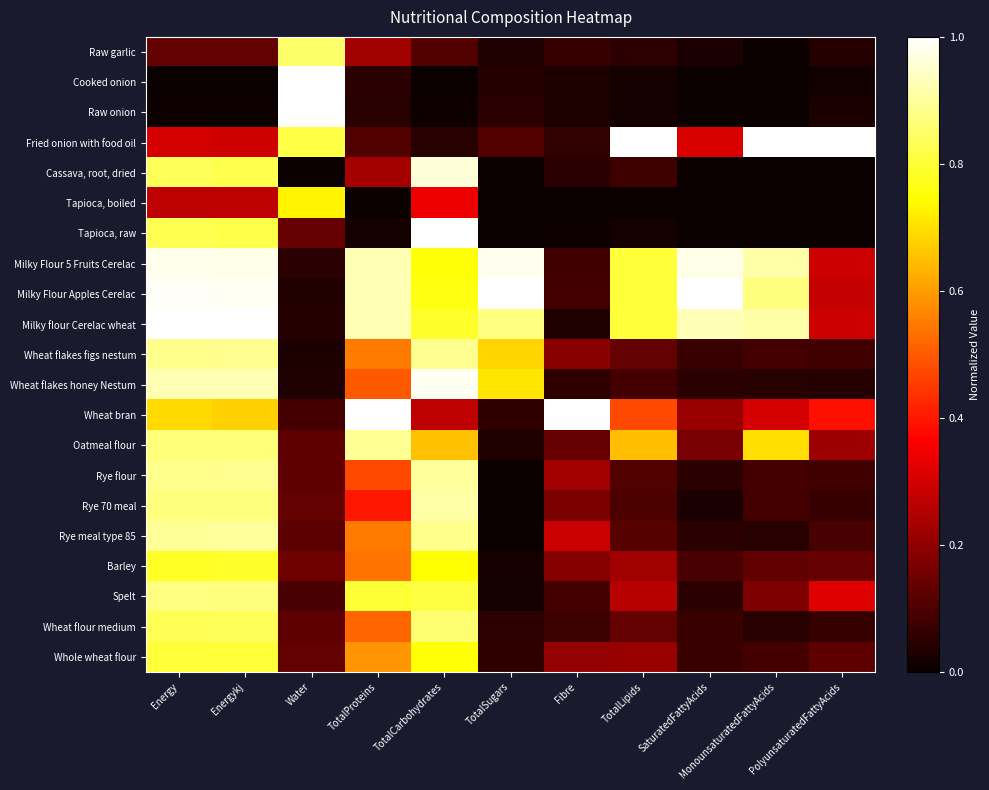

Reading left to right, transcribe all the data shown in this chart.

Raw garlic: Energy=0.1	Energykj=0.1	Water=0.8	TotalProteins=0.2	TotalCarbohydrates=0.1	TotalSugars=0.0	Fibre=0.1	TotalLipids=0.1	SaturatedFattyAcids=0.0	MonounsaturatedFattyAcids=0.0	PolyunsaturatedFattyAcids=0.0
Cooked onion: Energy=0.0	Energykj=0.0	Water=1.0	TotalProteins=0.1	TotalCarbohydrates=0.0	TotalSugars=0.0	Fibre=0.0	TotalLipids=0.0	SaturatedFattyAcids=0.0	MonounsaturatedFattyAcids=0.0	PolyunsaturatedFattyAcids=0.0
Raw onion: Energy=0.0	Energykj=0.0	Water=1.0	TotalProteins=0.0	TotalCarbohydrates=0.0	TotalSugars=0.1	Fibre=0.0	TotalLipids=0.0	SaturatedFattyAcids=0.0	MonounsaturatedFattyAcids=0.0	PolyunsaturatedFattyAcids=0.0
Fried onion with food oil: Energy=0.3	Energykj=0.3	Water=0.8	TotalProteins=0.1	TotalCarbohydrates=0.0	TotalSugars=0.1	Fibre=0.1	TotalLipids=1.0	SaturatedFattyAcids=0.3	MonounsaturatedFattyAcids=1.0	PolyunsaturatedFattyAcids=1.0
Cassava, root, dried: Energy=0.8	Energykj=0.8	Water=0.0	TotalProteins=0.2	TotalCarbohydrates=1.0	TotalSugars=0.0	Fibre=0.1	TotalLipids=0.1	SaturatedFattyAcids=0.0	MonounsaturatedFattyAcids=0.0	PolyunsaturatedFattyAcids=0.0
Tapioca, boiled: Energy=0.3	Energykj=0.3	Water=0.7	TotalProteins=0.0	TotalCarbohydrates=0.3	TotalSugars=0.0	Fibre=0.0	TotalLipids=0.0	SaturatedFattyAcids=0.0	MonounsaturatedFattyAcids=0.0	PolyunsaturatedFattyAcids=0.0
Tapioca, raw: Energy=0.8	Energykj=0.8	Water=0.1	TotalProteins=0.0	TotalCarbohydrates=1.0	TotalSugars=0.0	Fibre=0.0	TotalLipids=0.0	SaturatedFattyAcids=0.0	MonounsaturatedFattyAcids=0.0	PolyunsaturatedFattyAcids=0.0
Milky Flour 5 Fruits Cerelac: Energy=1.0	Energykj=1.0	Water=0.0	TotalProteins=0.9	TotalCarbohydrates=0.8	TotalSugars=1.0	Fibre=0.1	TotalLipids=0.8	SaturatedFattyAcids=1.0	MonounsaturatedFattyAcids=0.9	PolyunsaturatedFattyAcids=0.3
Milky Flour Apples Cerelac: Energy=1.0	Energykj=1.0	Water=0.0	TotalProteins=0.9	TotalCarbohydrates=0.8	TotalSugars=1.0	Fibre=0.1	TotalLipids=0.8	SaturatedFattyAcids=1.0	MonounsaturatedFattyAcids=0.9	PolyunsaturatedFattyAcids=0.3
Milky flour Cerelac wheat: Energy=1.0	Energykj=1.0	Water=0.0	TotalProteins=0.9	TotalCarbohydrates=0.8	TotalSugars=0.9	Fibre=0.0	TotalLipids=0.8	SaturatedFattyAcids=0.9	MonounsaturatedFattyAcids=0.9	PolyunsaturatedFattyAcids=0.3
Wheat flakes figs nestum: Energy=0.9	Energykj=0.9	Water=0.0	TotalProteins=0.6	TotalCarbohydrates=0.9	TotalSugars=0.7	Fibre=0.2	TotalLipids=0.1	SaturatedFattyAcids=0.1	MonounsaturatedFattyAcids=0.1	PolyunsaturatedFattyAcids=0.1
Wheat flakes honey Nestum: Energy=0.9	Energykj=0.9	Water=0.0	TotalProteins=0.5	TotalCarbohydrates=1.0	TotalSugars=0.7	Fibre=0.1	TotalLipids=0.1	SaturatedFattyAcids=0.0	MonounsaturatedFattyAcids=0.0	PolyunsaturatedFattyAcids=0.0
Wheat bran: Energy=0.7	Energykj=0.7	Water=0.1	TotalProteins=1.0	TotalCarbohydrates=0.3	TotalSugars=0.1	Fibre=1.0	TotalLipids=0.5	SaturatedFattyAcids=0.2	MonounsaturatedFattyAcids=0.3	PolyunsaturatedFattyAcids=0.4
Oatmeal flour: Energy=0.9	Energykj=0.9	Water=0.1	TotalProteins=0.9	TotalCarbohydrates=0.7	TotalSugars=0.0	Fibre=0.1	TotalLipids=0.7	SaturatedFattyAcids=0.2	MonounsaturatedFattyAcids=0.7	PolyunsaturatedFattyAcids=0.2
Rye flour: Energy=0.9	Energykj=0.9	Water=0.1	TotalProteins=0.5	TotalCarbohydrates=0.9	TotalSugars=0.0	Fibre=0.2	TotalLipids=0.1	SaturatedFattyAcids=0.0	MonounsaturatedFattyAcids=0.1	PolyunsaturatedFattyAcids=0.1
Rye 70 meal: Energy=0.9	Energykj=0.9	Water=0.1	TotalProteins=0.4	TotalCarbohydrates=0.9	TotalSugars=0.0	Fibre=0.2	TotalLipids=0.1	SaturatedFattyAcids=0.0	MonounsaturatedFattyAcids=0.1	PolyunsaturatedFattyAcids=0.1
Rye meal type 85: Energy=0.9	Energykj=0.9	Water=0.1	TotalProteins=0.6	TotalCarbohydrates=0.9	TotalSugars=0.0	Fibre=0.3	TotalLipids=0.1	SaturatedFattyAcids=0.0	MonounsaturatedFattyAcids=0.0	PolyunsaturatedFattyAcids=0.1
Barley: Energy=0.8	Energykj=0.8	Water=0.1	TotalProteins=0.5	TotalCarbohydrates=0.7	TotalSugars=0.0	Fibre=0.2	TotalLipids=0.2	SaturatedFattyAcids=0.1	MonounsaturatedFattyAcids=0.1	PolyunsaturatedFattyAcids=0.1
Spelt: Energy=0.9	Energykj=0.9	Water=0.1	TotalProteins=0.8	TotalCarbohydrates=0.8	TotalSugars=0.0	Fibre=0.1	TotalLipids=0.3	SaturatedFattyAcids=0.0	MonounsaturatedFattyAcids=0.2	PolyunsaturatedFattyAcids=0.3
Wheat flour medium: Energy=0.8	Energykj=0.8	Water=0.1	TotalProteins=0.5	TotalCarbohydrates=0.9	TotalSugars=0.1	Fibre=0.1	TotalLipids=0.1	SaturatedFattyAcids=0.1	MonounsaturatedFattyAcids=0.0	PolyunsaturatedFattyAcids=0.1
Whole wheat flour: Energy=0.8	Energykj=0.8	Water=0.1	TotalProteins=0.6	TotalCarbohydrates=0.8	TotalSugars=0.1	Fibre=0.2	TotalLipids=0.2	SaturatedFattyAcids=0.1	MonounsaturatedFattyAcids=0.1	PolyunsaturatedFattyAcids=0.1